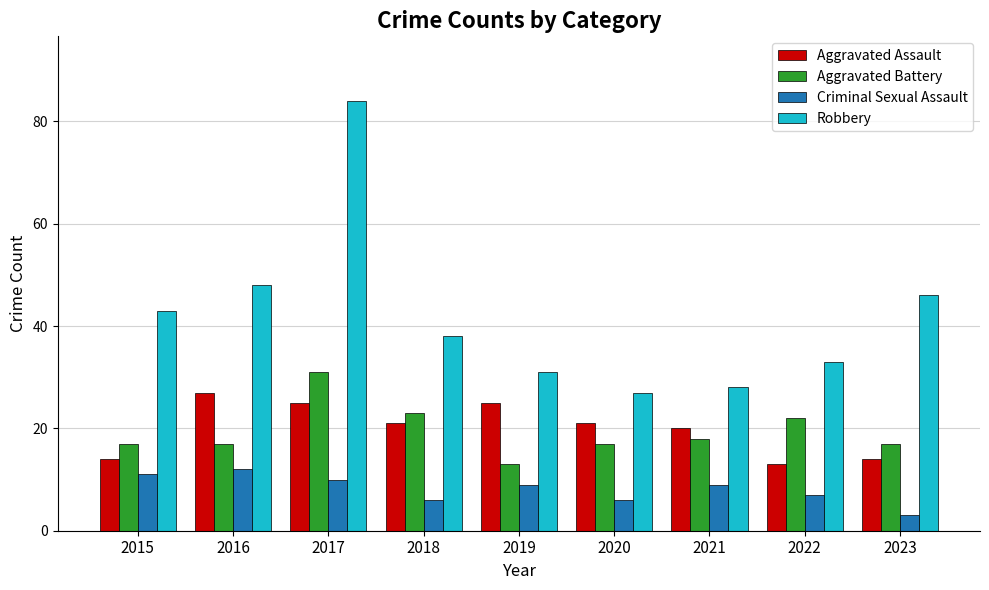

Is the value of Robbery at 2020 greater than the value of Aggravated Battery at 2015?

Yes